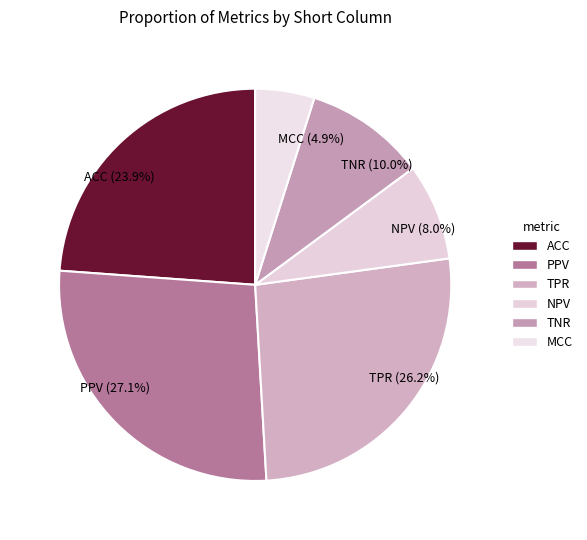

Does any single category account for the majority?

No